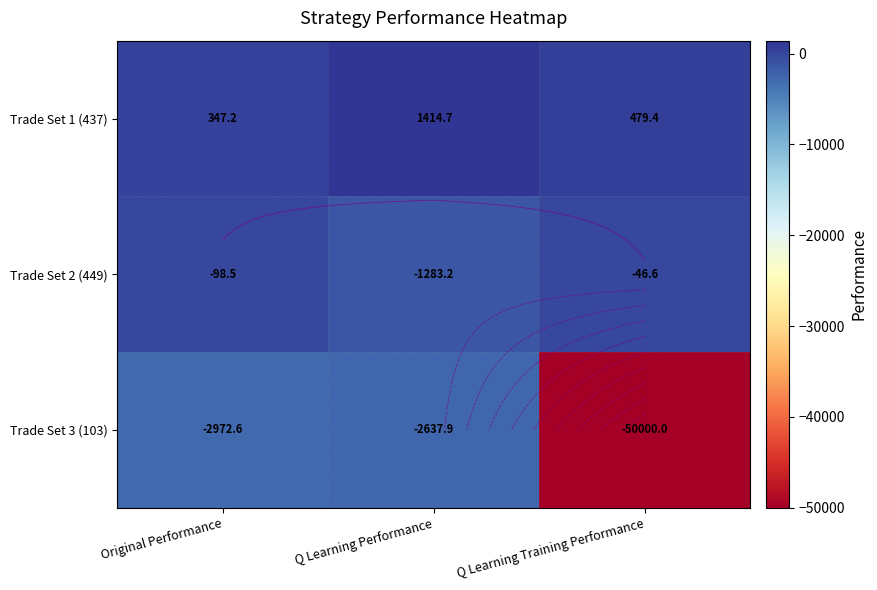

At how many categories does at least one series exceed -12847?

3